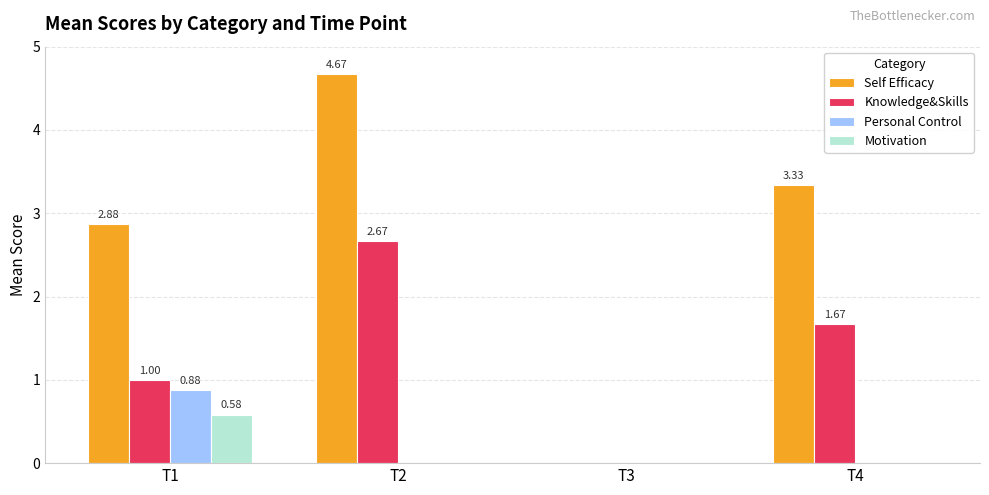

Between T1 and T2, which series saw the biggest shift?

Self Efficacy